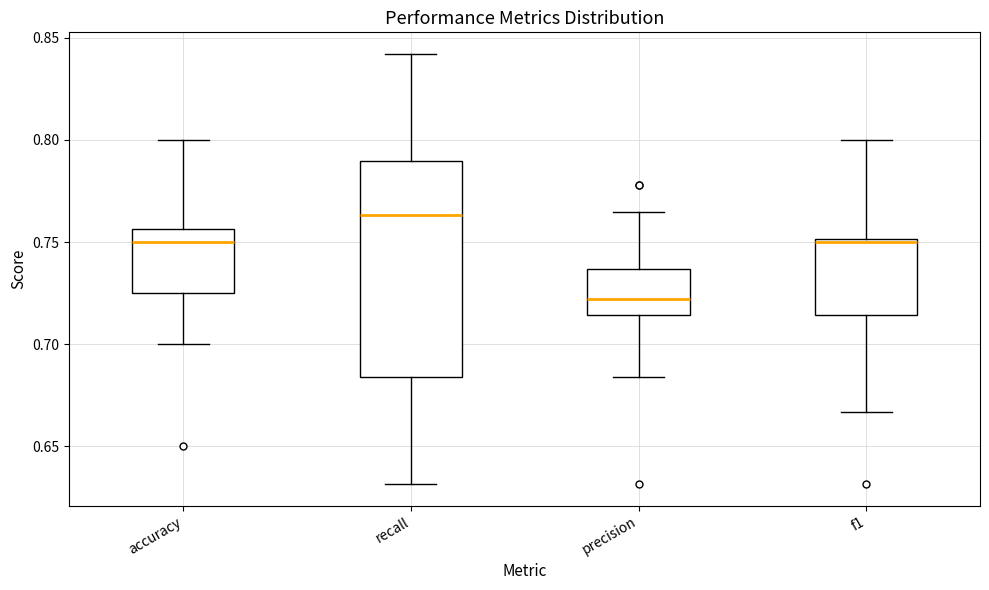

Reading left to right, transcribe this box plot: for each box, give where its median line is, the range the box spans, and where its two whiskers end, as read against the y-axis. The values are not printed on the chart, so give them approximately, as read against the axis.

accuracy: median 0.750, box 0.725 to 0.755, whiskers 0.700 to 0.800
recall: median 0.765, box 0.685 to 0.790, whiskers 0.630 to 0.840
precision: median 0.720, box 0.715 to 0.735, whiskers 0.685 to 0.765
f1: median 0.750 (just below the box's upper edge), box 0.715 to 0.750, whiskers 0.665 to 0.800